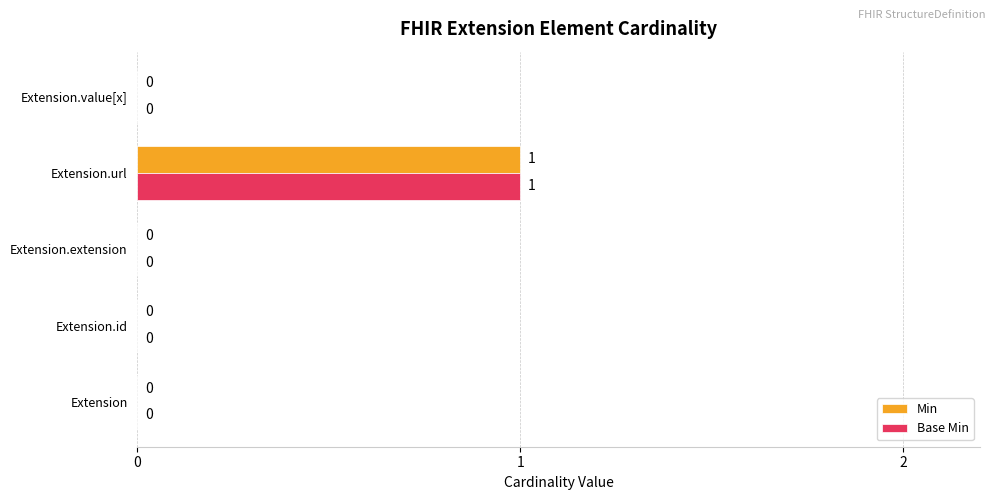

At which label does Base Min reach its peak?

Extension.url